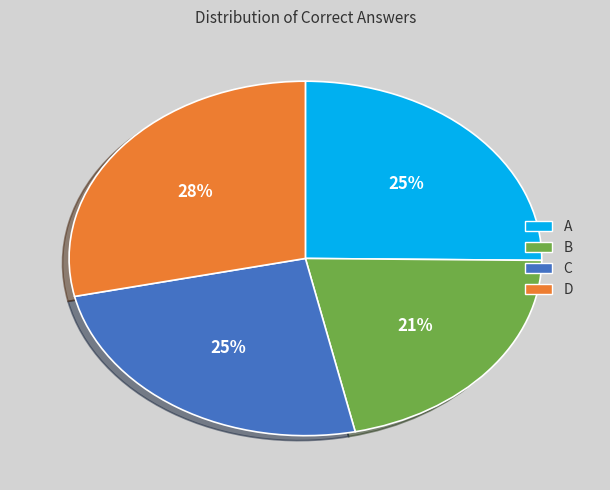

Is there any slice that represents more than half of the pie?

No